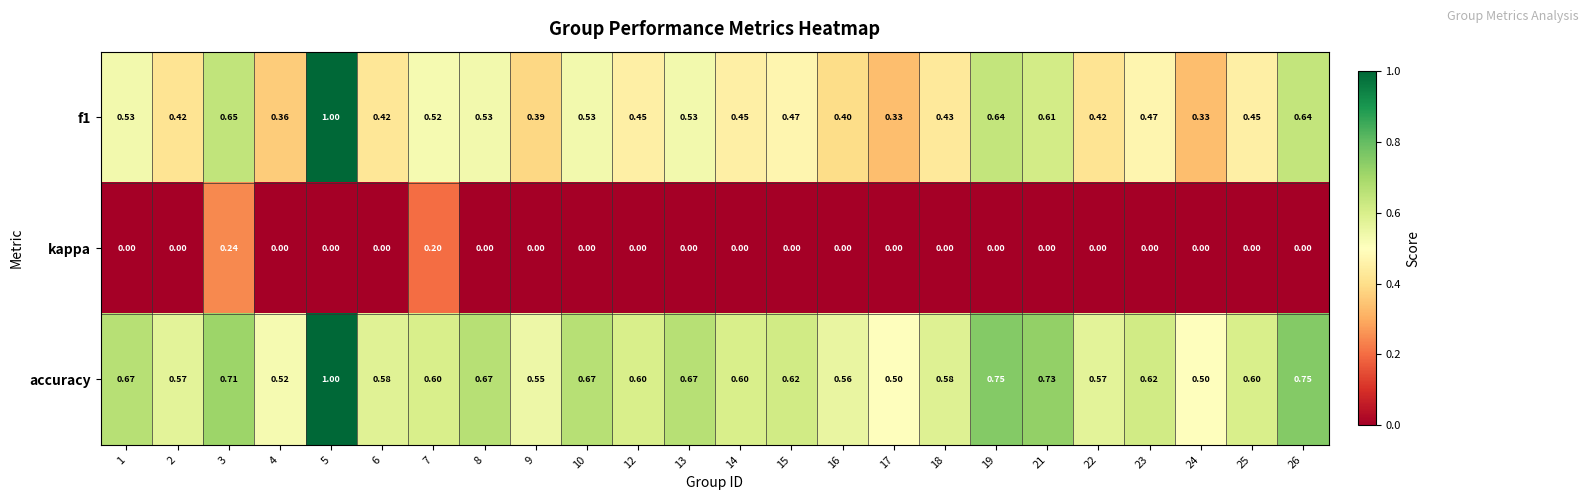

Which series changed the most between 2 and 10?

f1